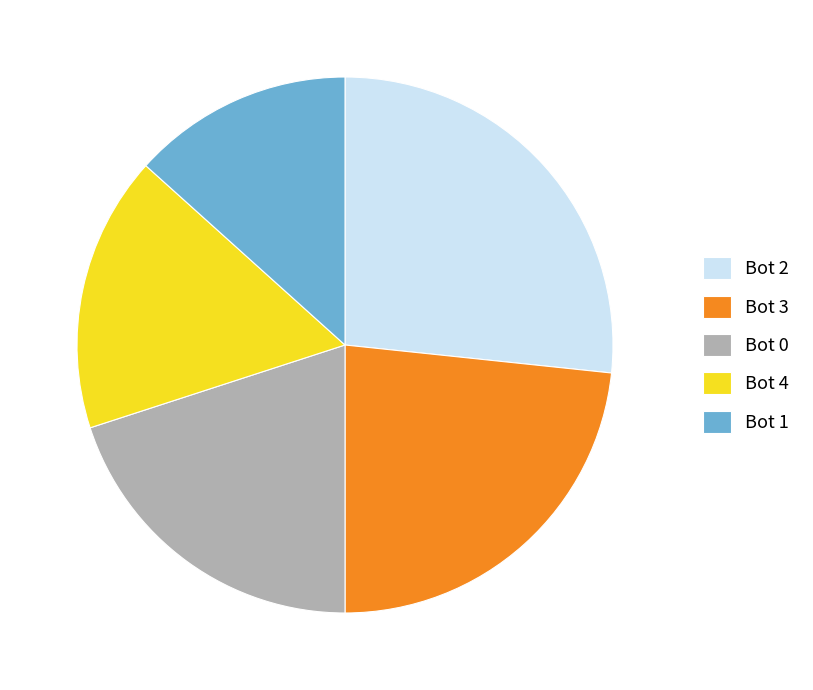

How many slices are in this pie chart?

5